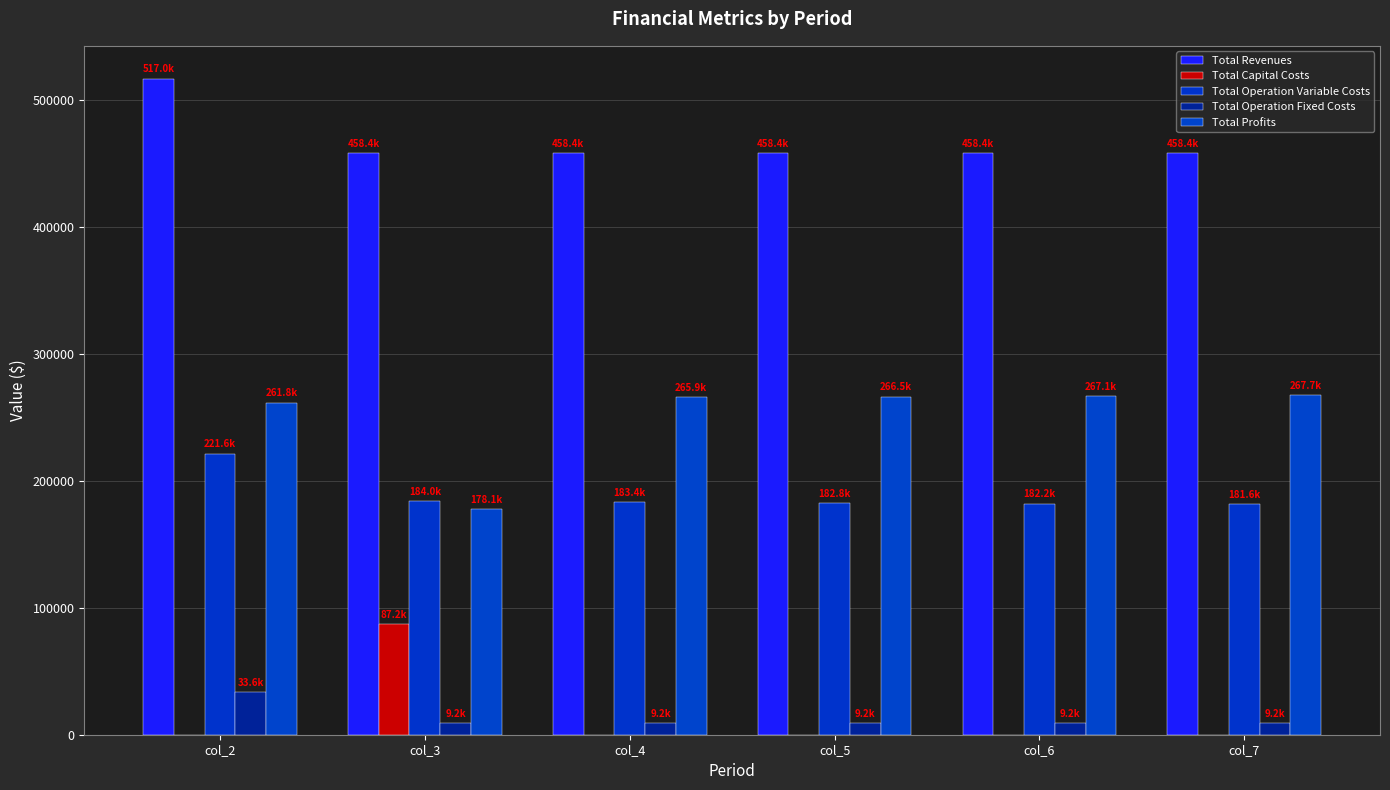

Reading left to right, what are all the values shown in this chart?

Total Revenues: 517026.8	458420.2	458420.2	458420.2	458420.2	458420.2
Total Capital Costs: 0.0	87200.0	0.0	0.0	0.0	0.0
Total Operation Variable Costs: 221592.8	183988.0	183391.3	182793.9	182195.5	181596.4
Total Operation Fixed Costs: 33627.6	9163.5	9163.5	9163.5	9163.5	9163.5
Total Profits: 261806.4	178068.7	265865.4	266462.8	267061.1	267660.3